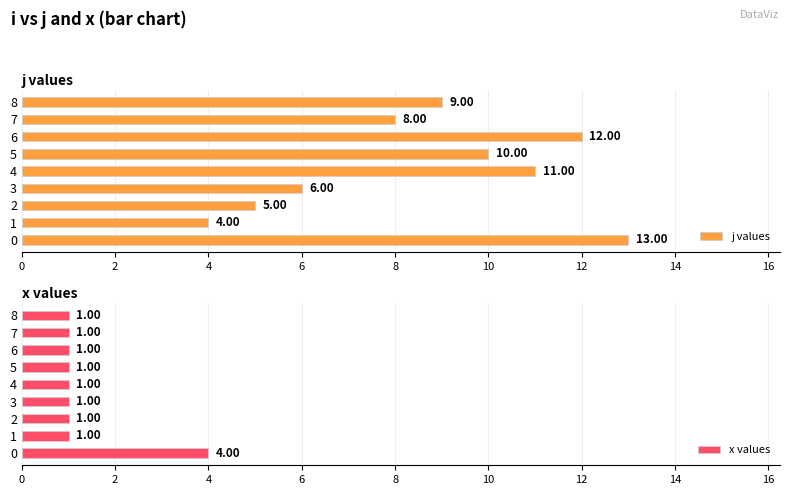

The x values series shows 1 at 5. True or false?

True